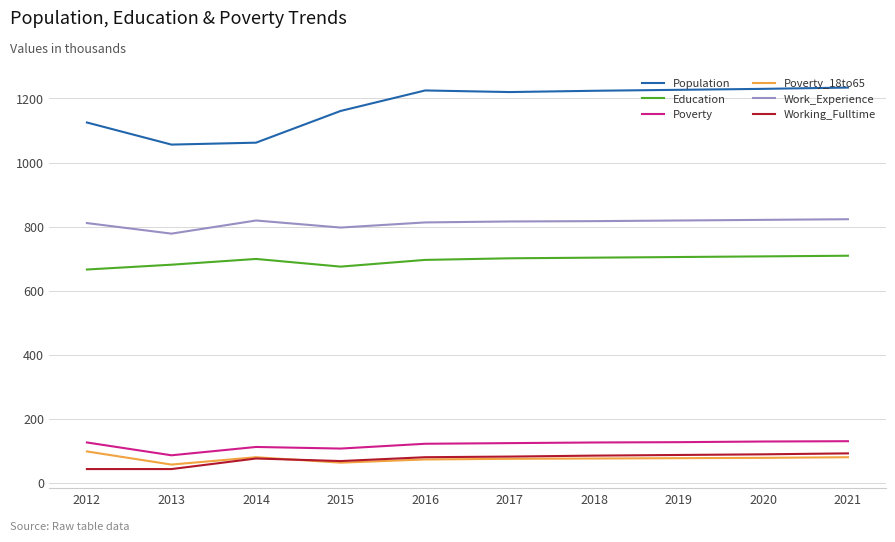

What value does the Population series have at 2013, to the nearest 10?

1060